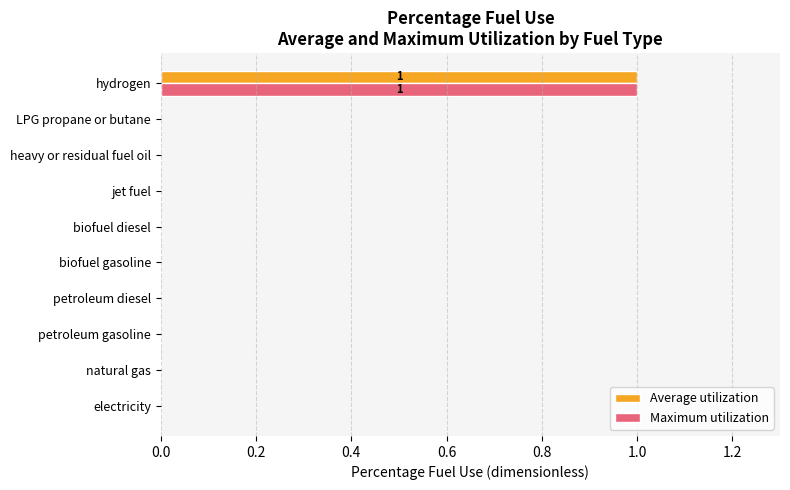

At which category is the sum across all series the highest?

hydrogen